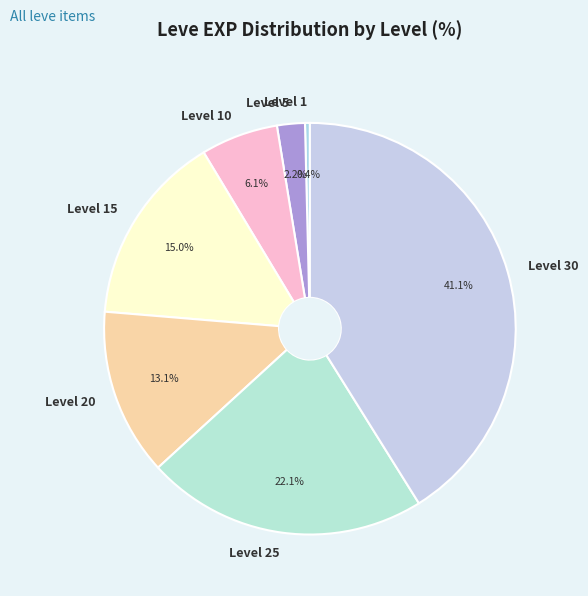

What is the largest slice in the pie chart?

Level 30